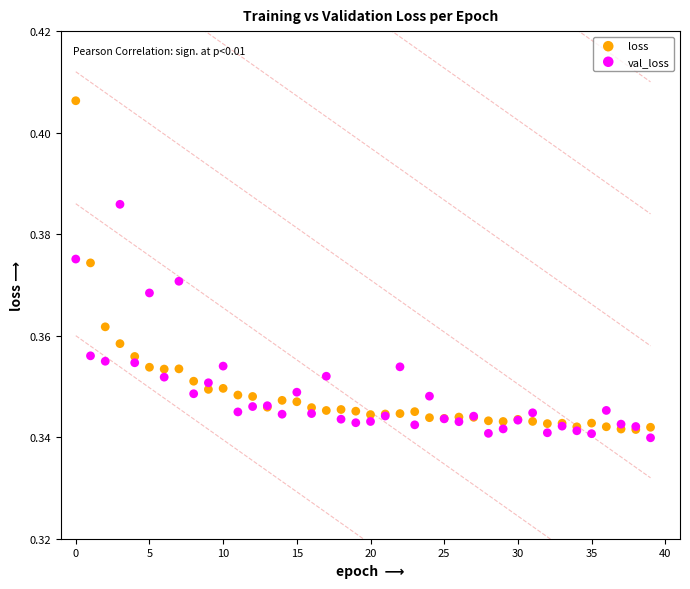

What are all the series names shown in the legend?

loss, val_loss